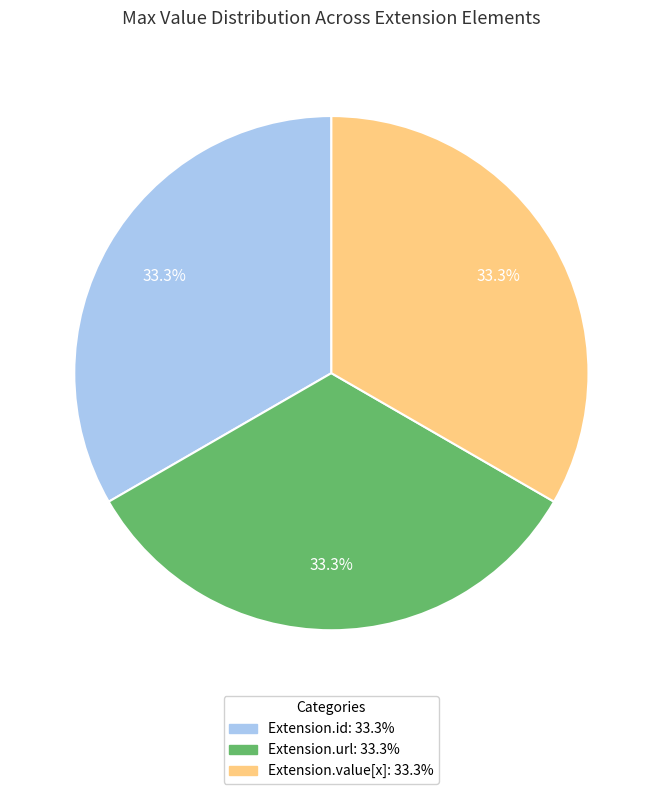

Is there any slice that represents more than half of the pie?

No